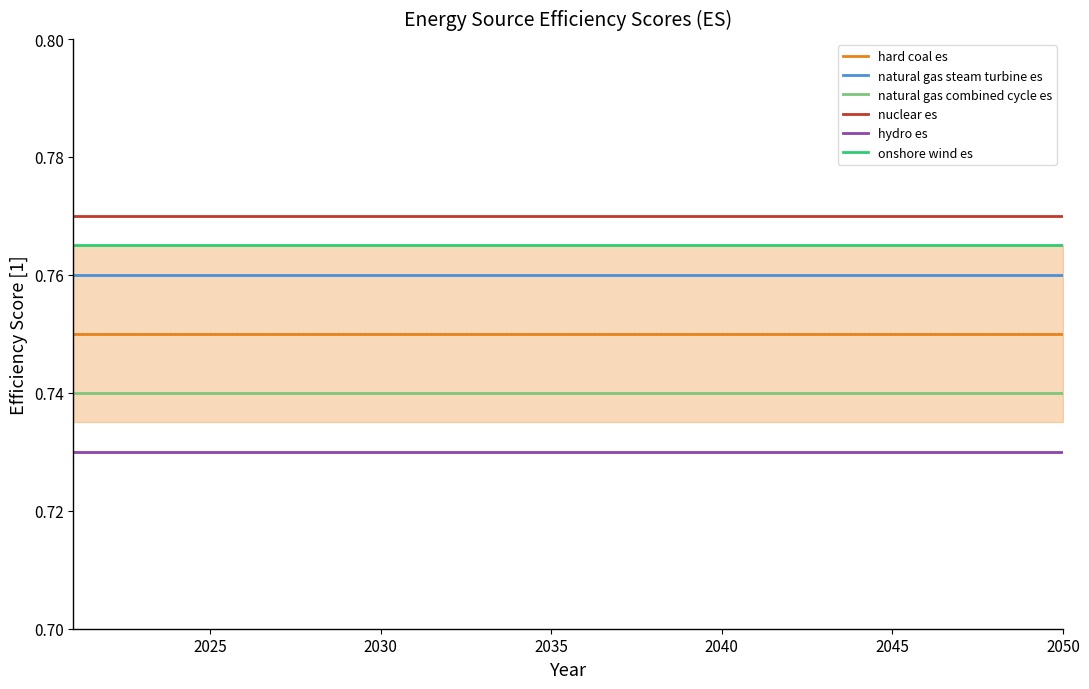

Is this an area chart (filled region under the line)?

No